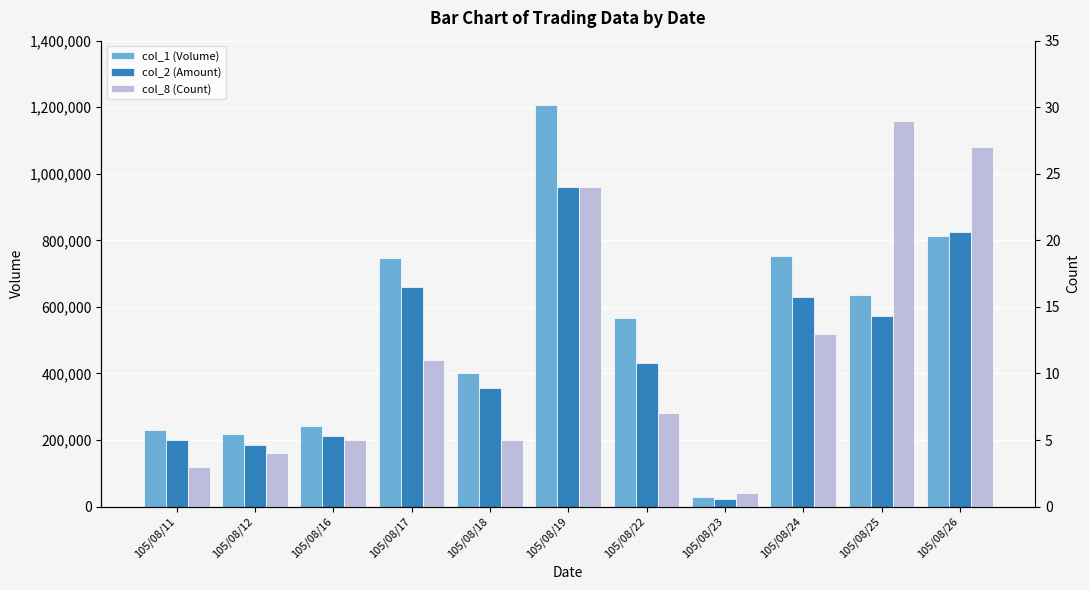

The col_1 (Volume) series shows 333226 at 105/08/16. True or false?

False